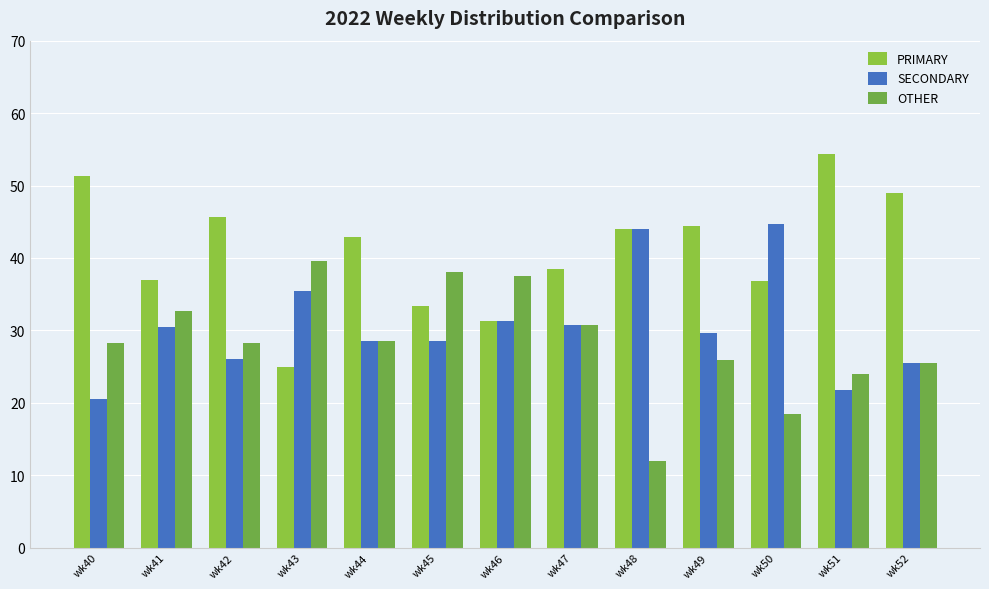

List the series in order of their overall mean, lowest first.

OTHER, SECONDARY, PRIMARY